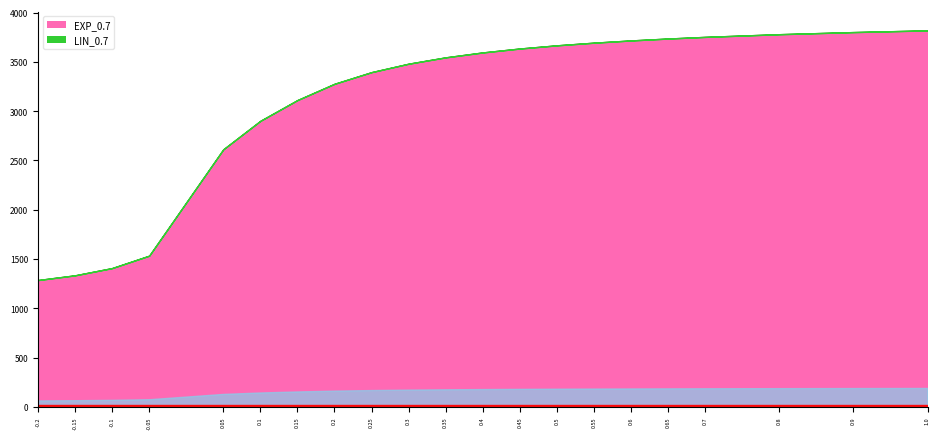

The LIN_0.7 series shows 1988.8 at 0.45. True or false?

False